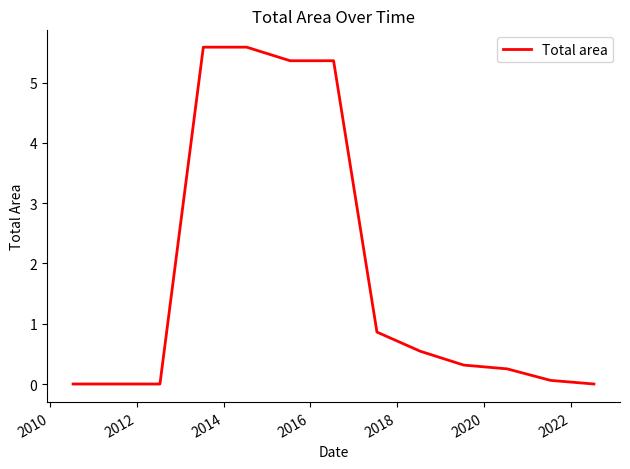

What is the maximum value shown in the chart?

5.6